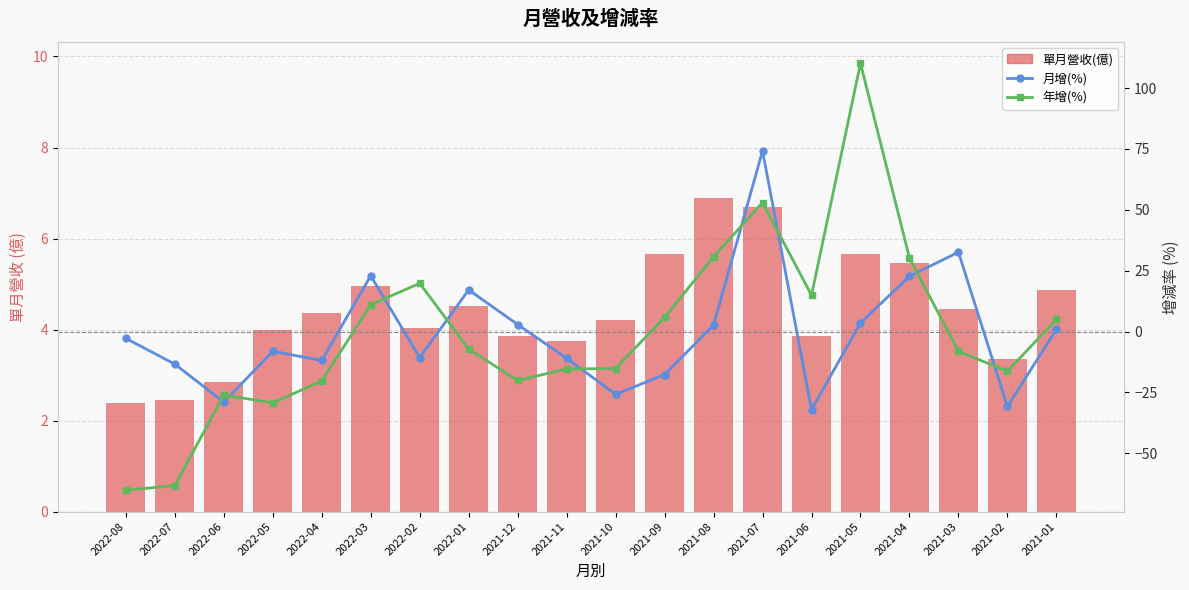

At which category is the sum across all series the highest?

2021-07